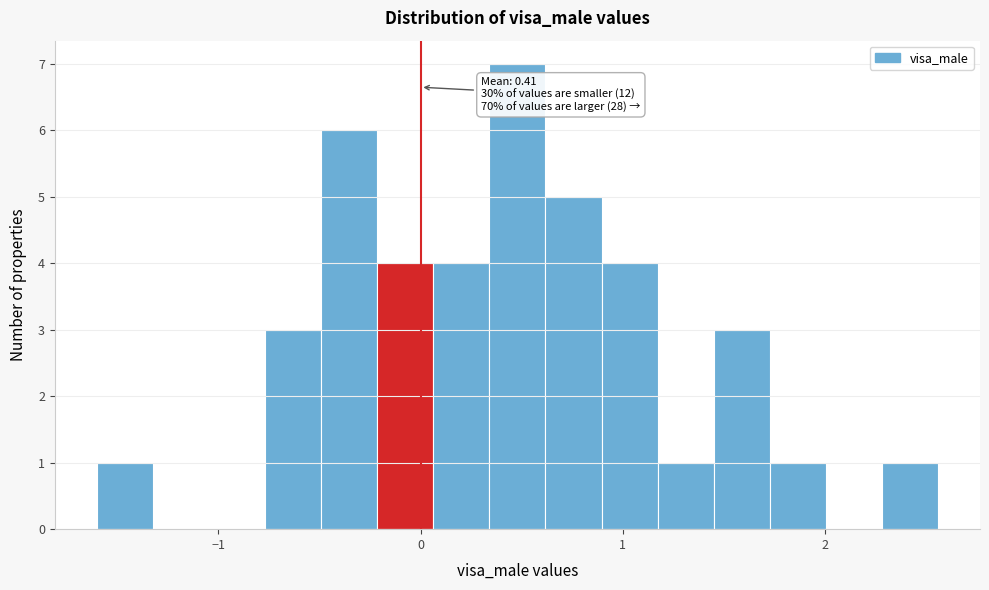

Read against the x-axis, roughly where is the centre of the tallest bar?

0.5